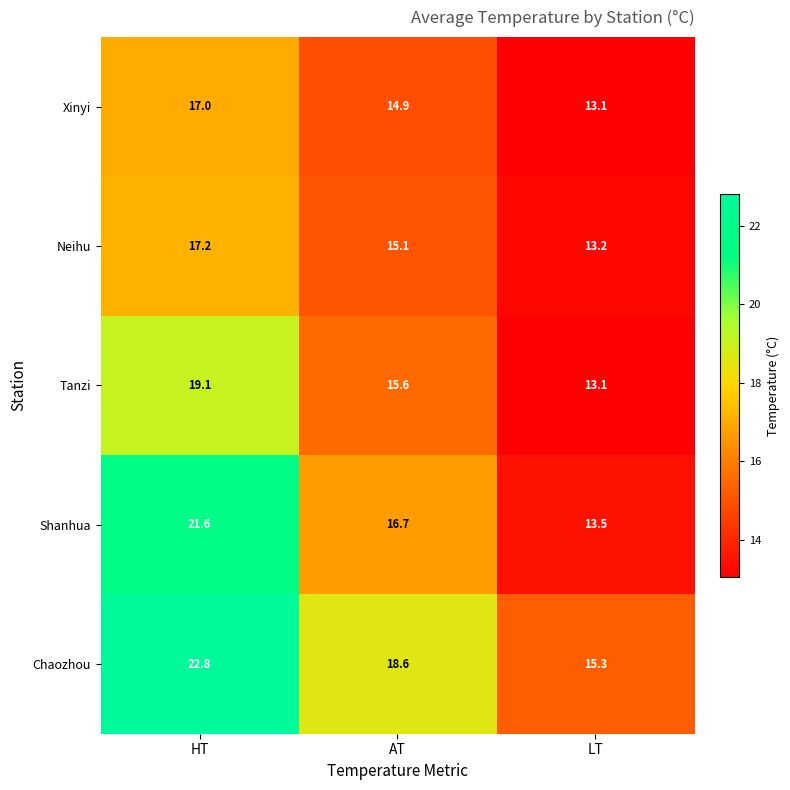

Reading left to right, extract all data points from this chart.

Xinyi: HT=17.0	AT=14.9	LT=13.1
Neihu: HT=17.2	AT=15.1	LT=13.2
Tanzi: HT=19.1	AT=15.6	LT=13.1
Shanhua: HT=21.6	AT=16.7	LT=13.5
Chaozhou: HT=22.8	AT=18.6	LT=15.3